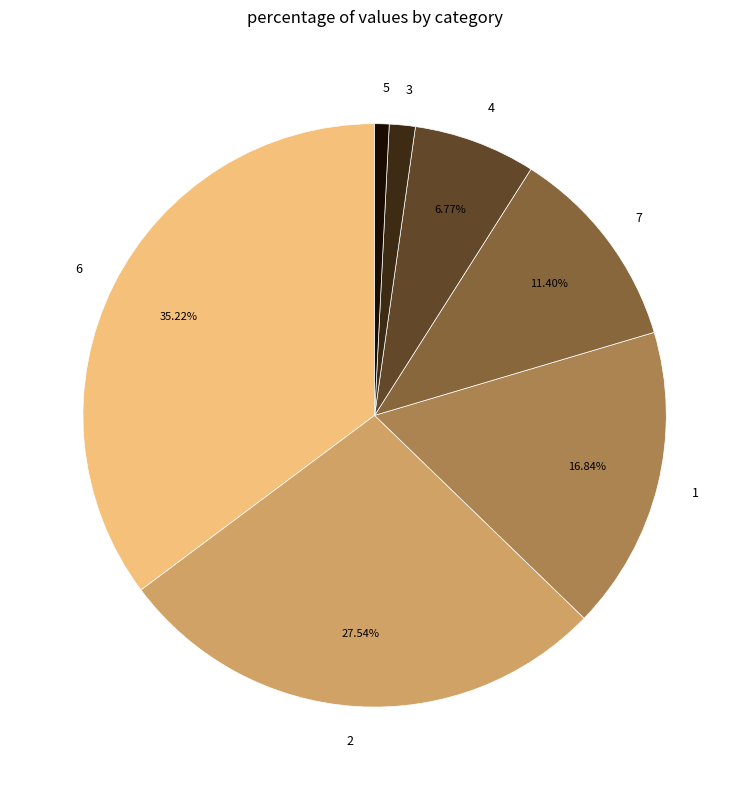

Does any single category account for the majority?

No